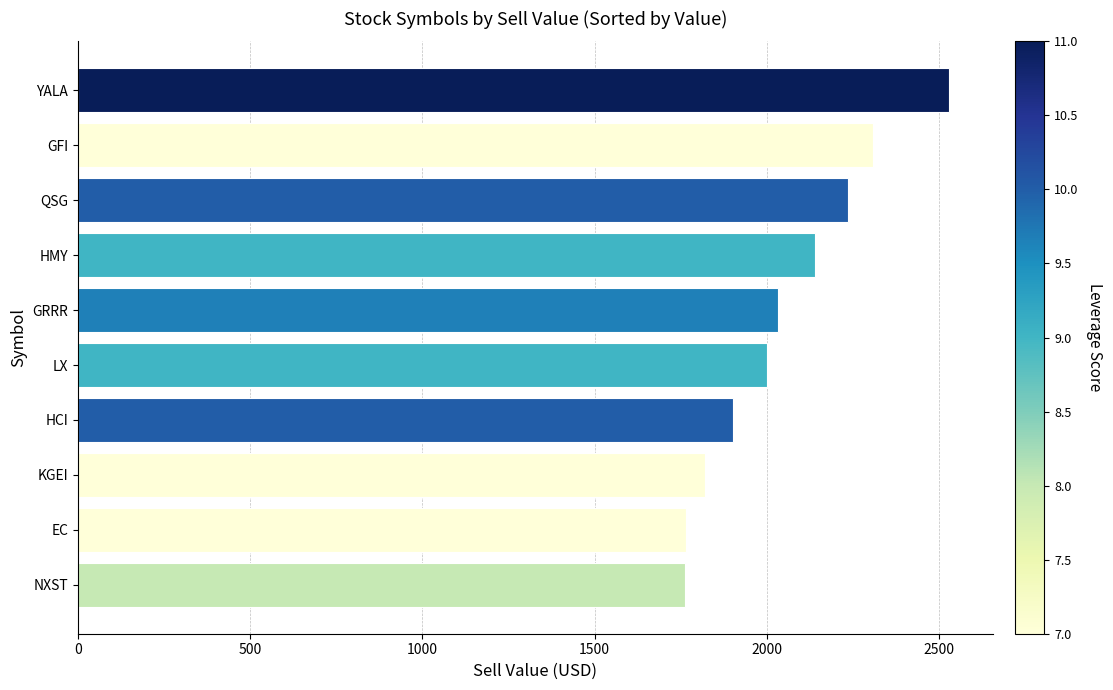

What is the maximum value shown in the chart?

2529.3